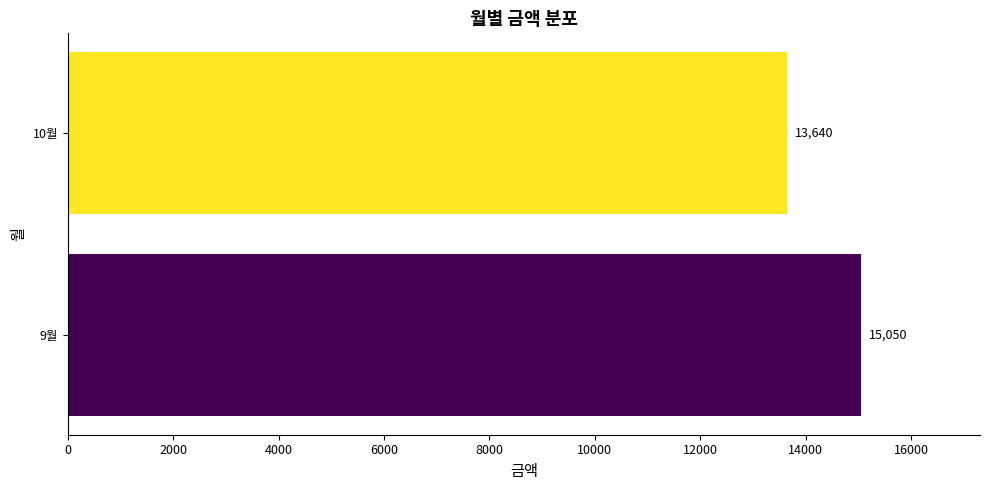

What is the sum of all values?

28690